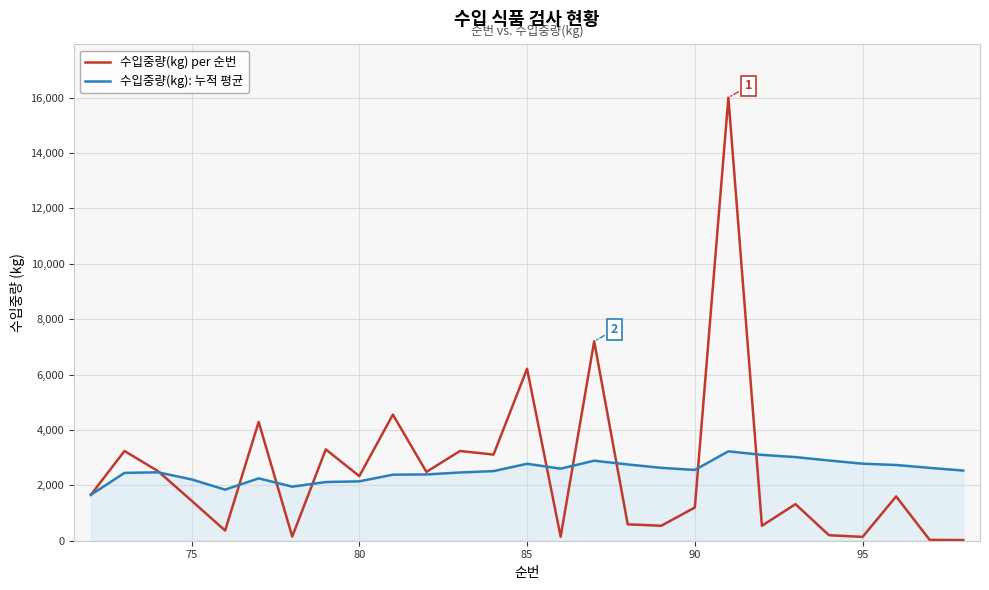

List the series in order of their peak value, highest first.

수입중량(kg) per 순번, 수입중량(kg): 누적 평균